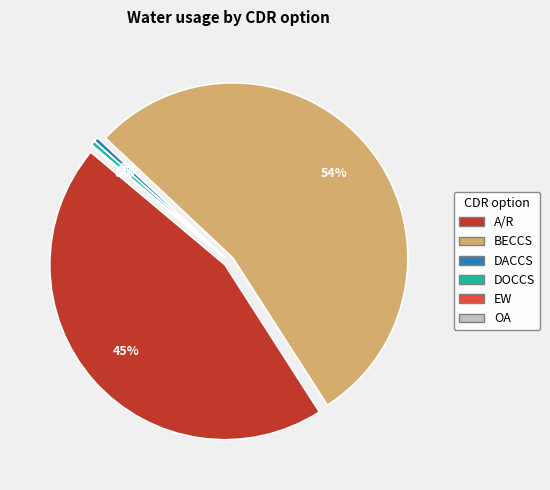

Is the sum of DACCS and OA greater than half?

No